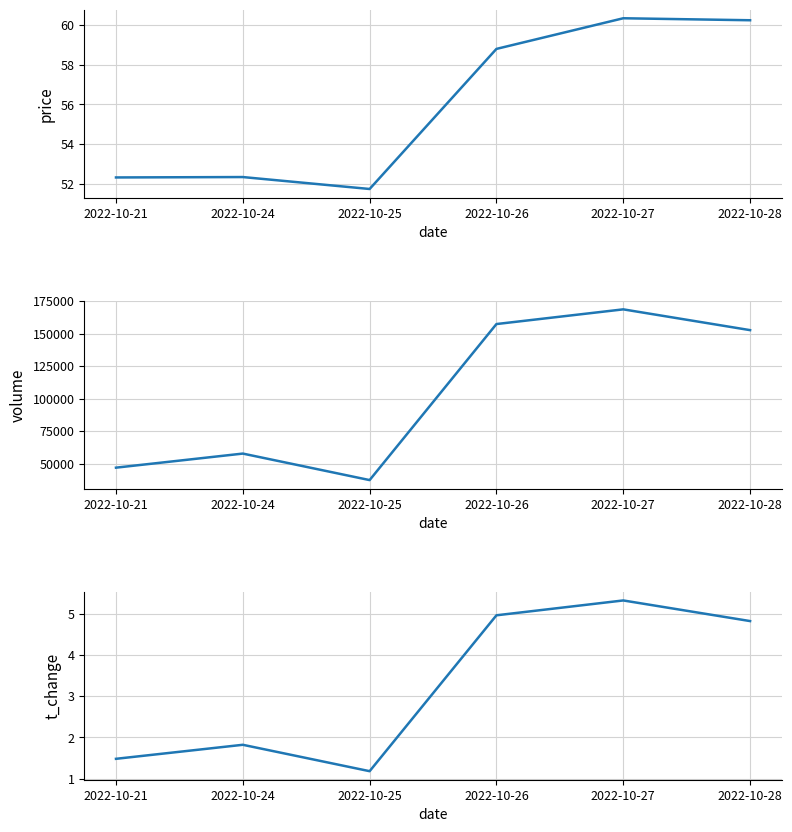

True or false: price and t_change intersect in this chart.

False